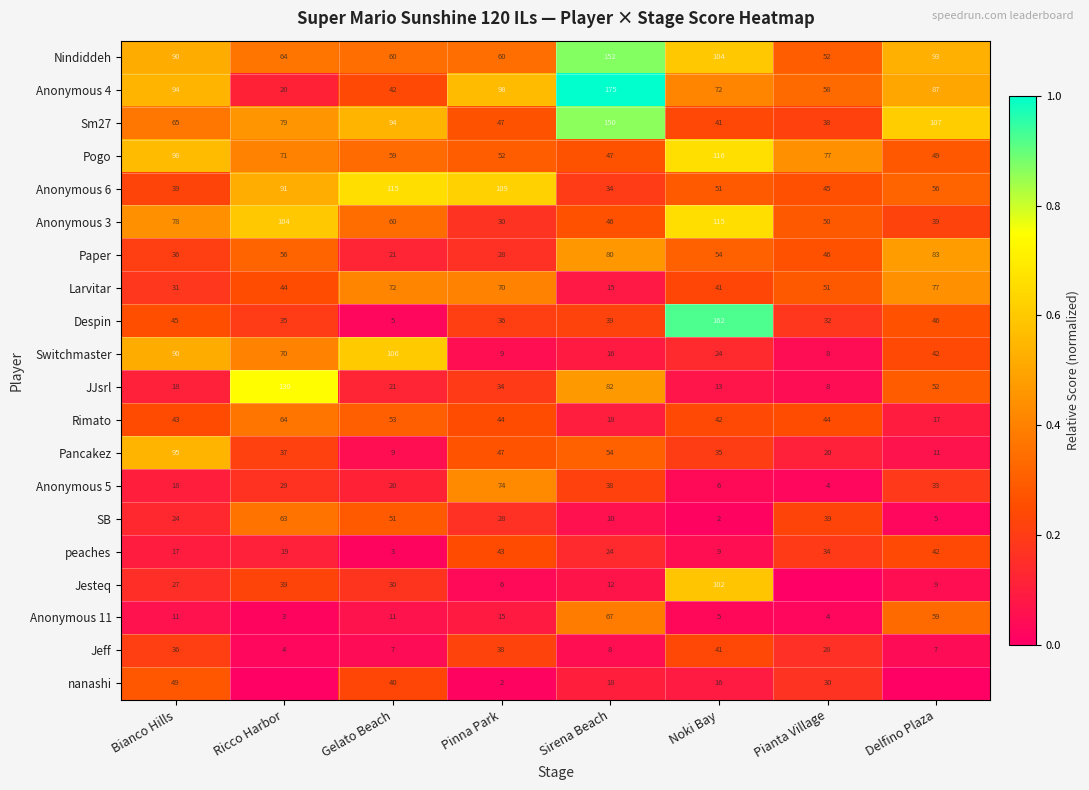

At which label is Anonymous 5 closest to 39?

Sirena Beach